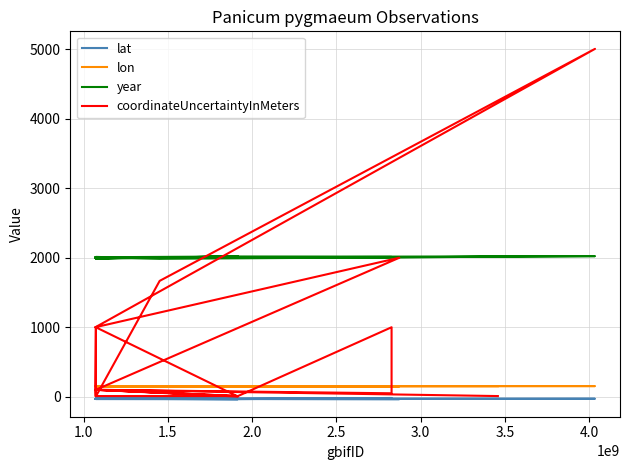

At which category does the chart reach its minimum across all series?

3.0